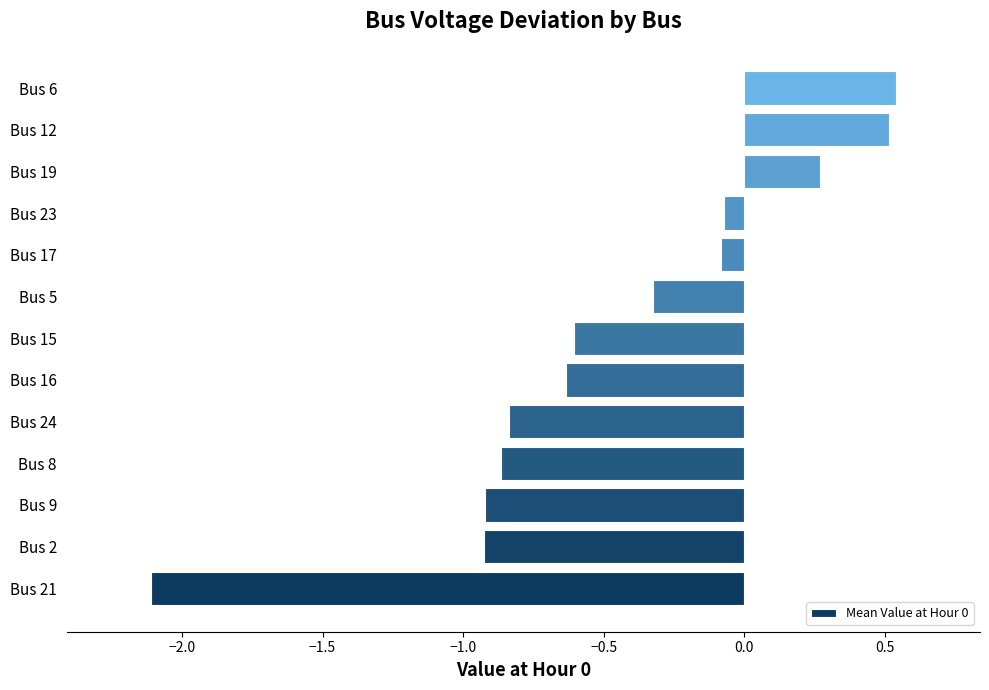

Which label corresponds to the smallest value in the chart?

Bus 21